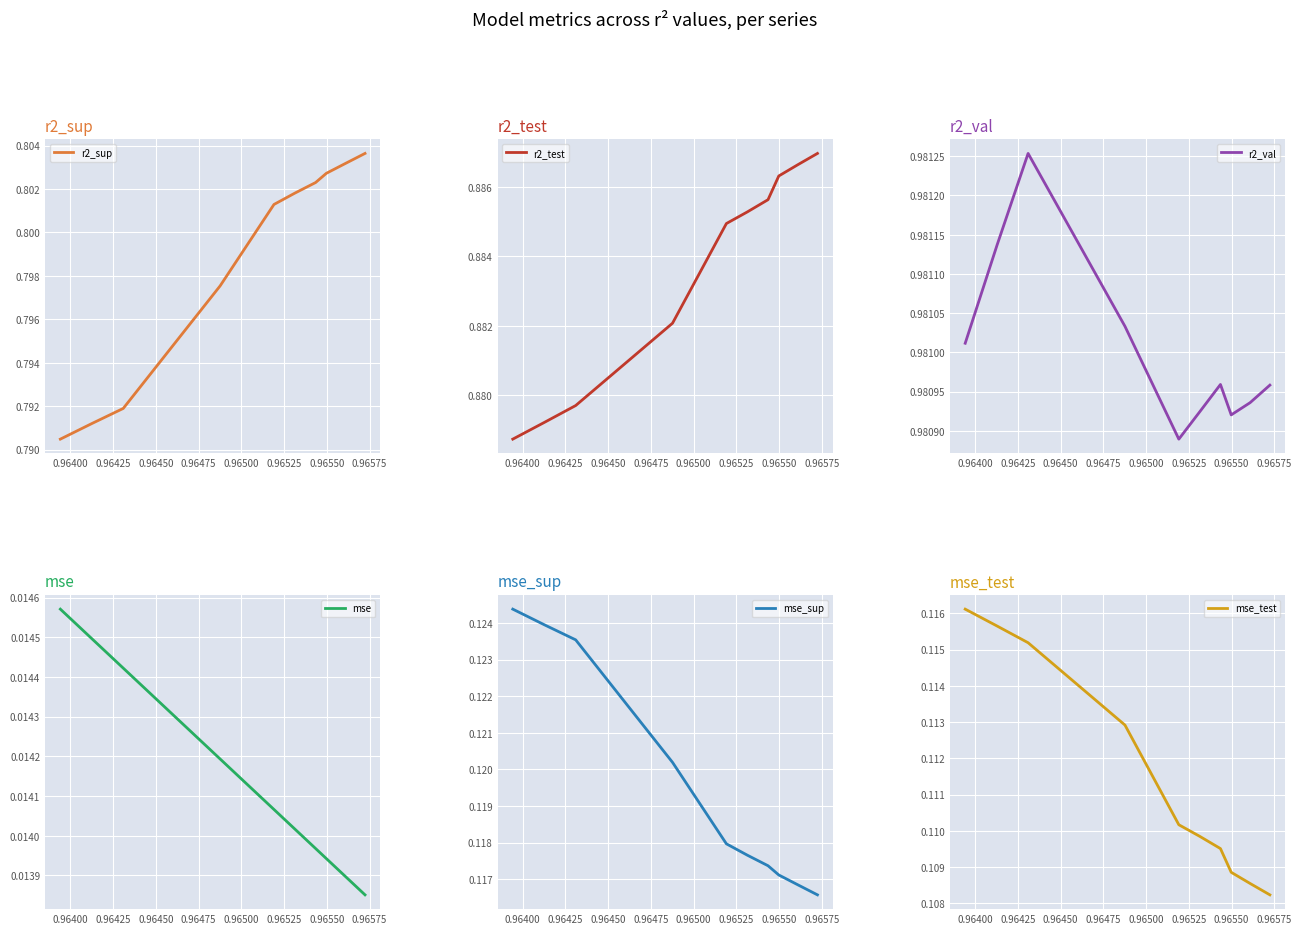

The value of r2_val at 0.96475 is 1.5. True or false?

False